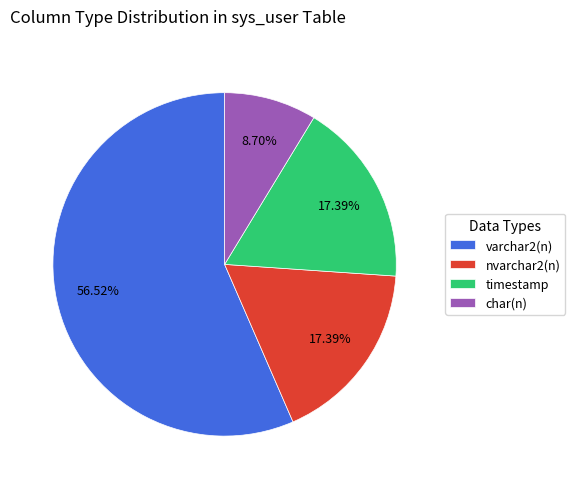

Approximately how many times larger is the value at nvarchar2(n) compared to timestamp?

1.0